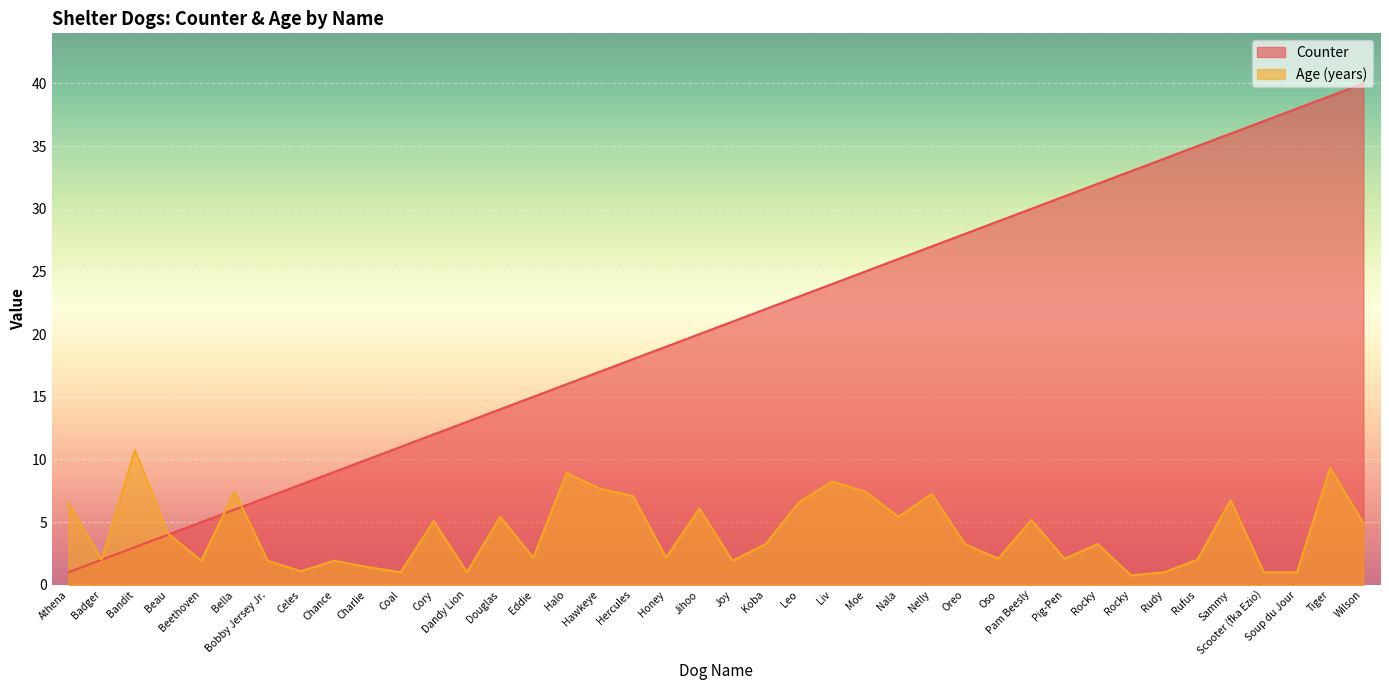

How many data points in Age (years) are less than 3?

18